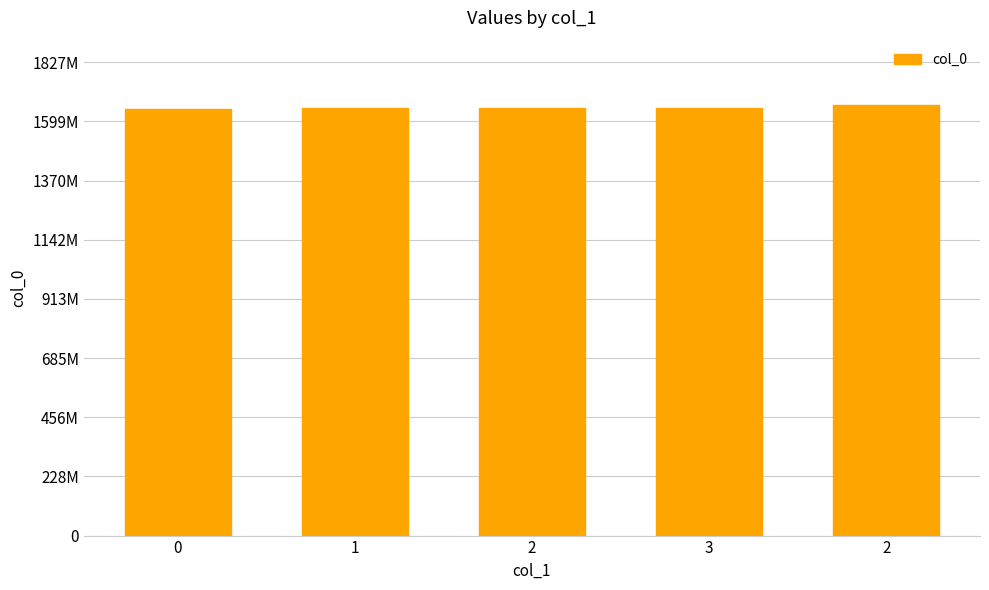

Reading left to right, extract all data points from this chart.

0=1646252142	1=1649690003	2=1649779982	3=1652033777	2=1661559639